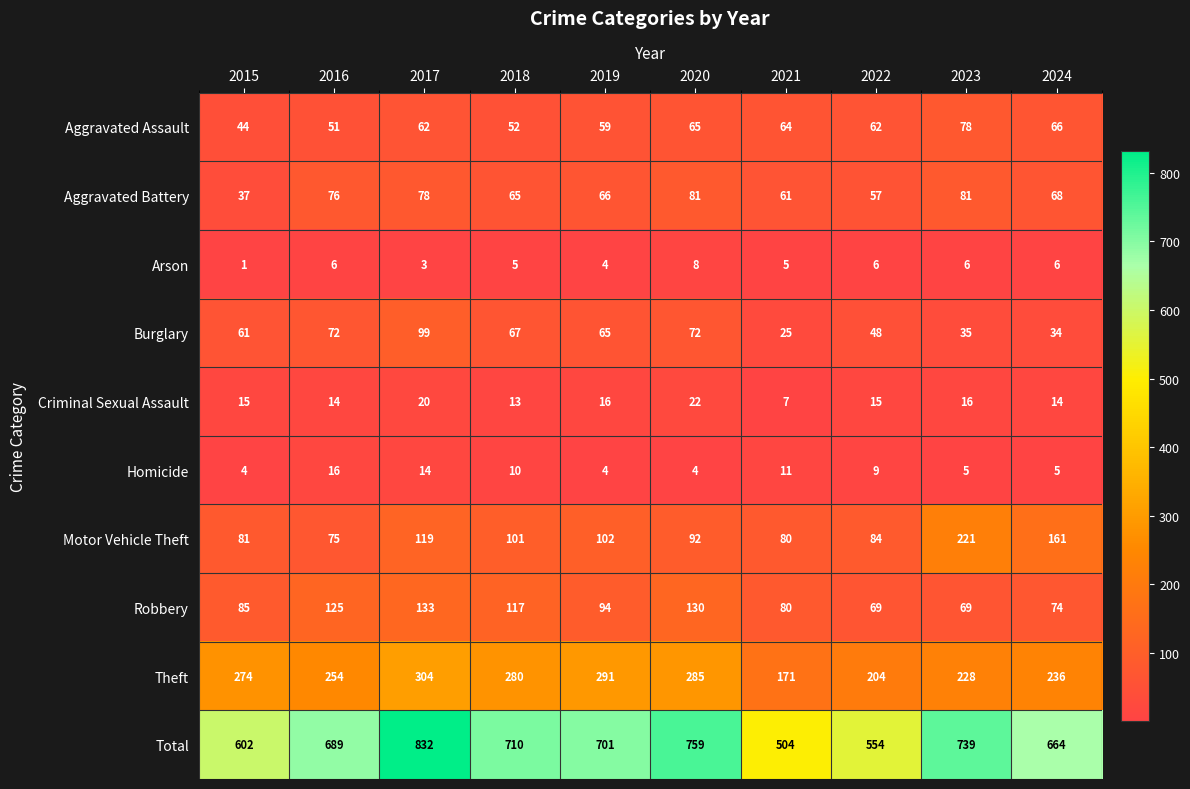

Which series has the largest range (max minus min)?

Total